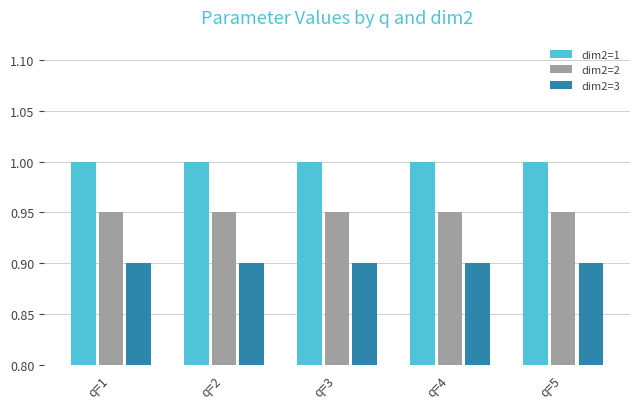

What is the total value across all series at q=3?

2.9